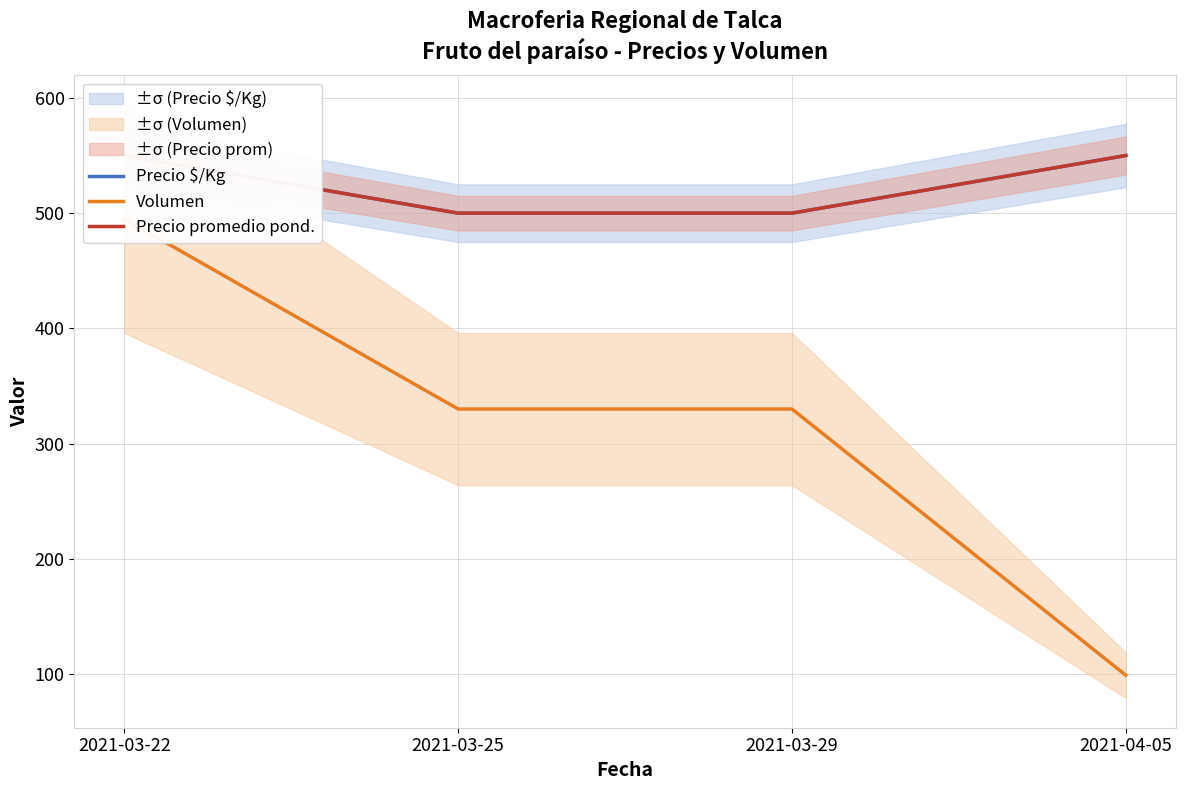

At which label is Precio $/Kg closest to 525?

2021-03-22